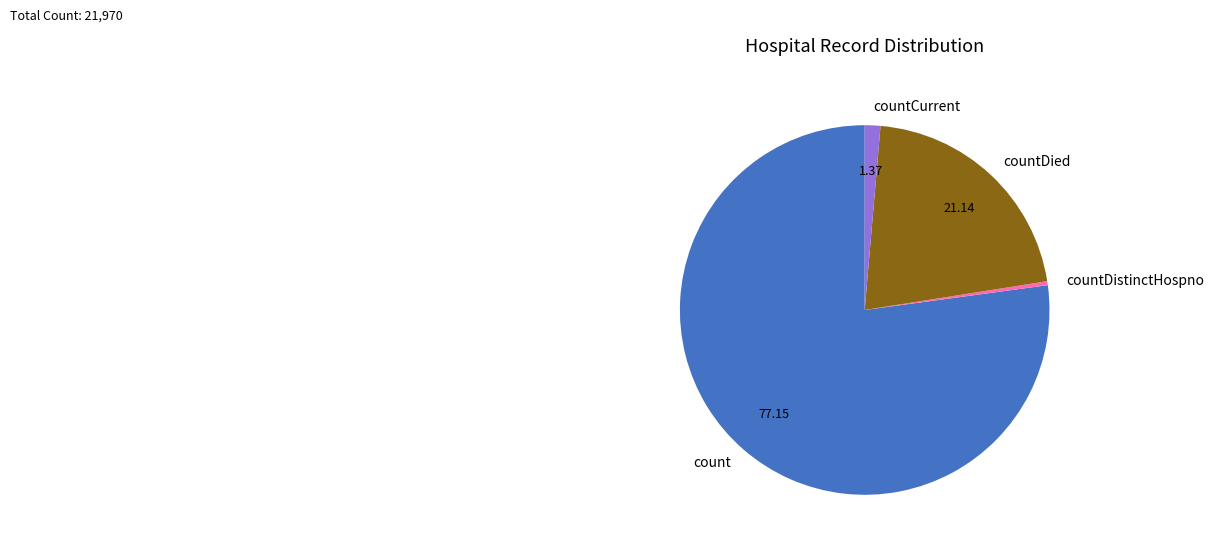

Rank the categories by value from highest to lowest.

count, countDied, countCurrent, countDistinctHospno